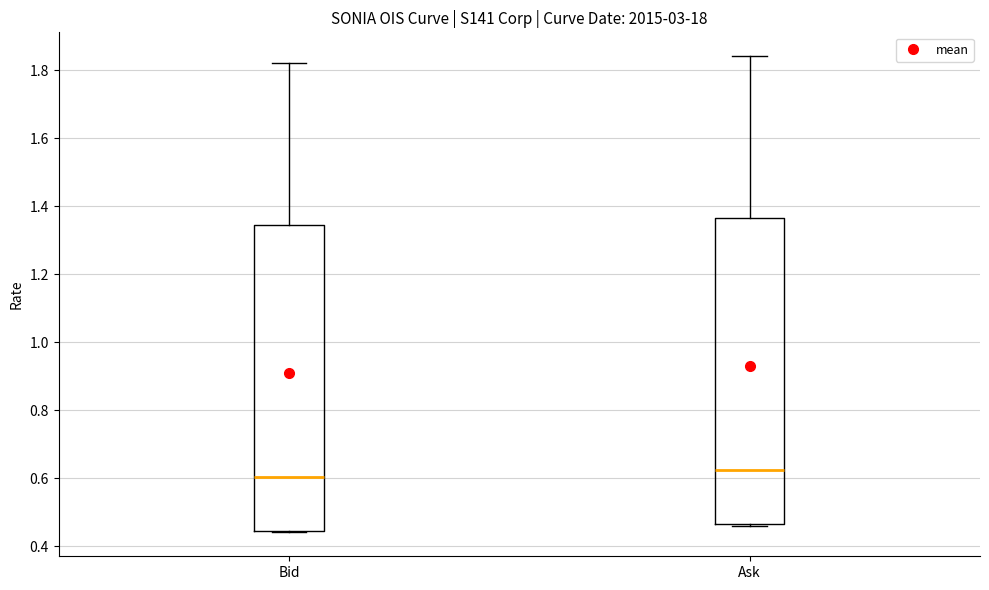

Which box has the highest median line?

Ask